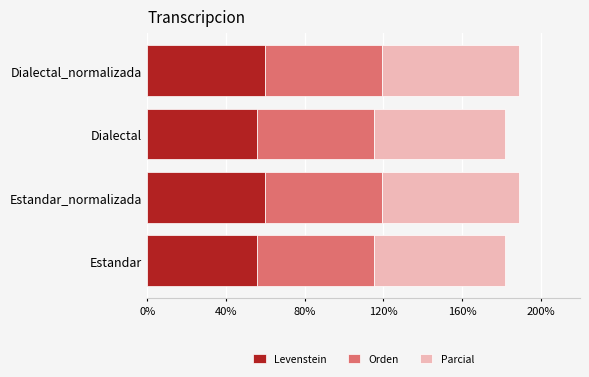

What is the sum of the Levenstein values at Dialectal_normalizada and Estandar_normalizada?

119.4